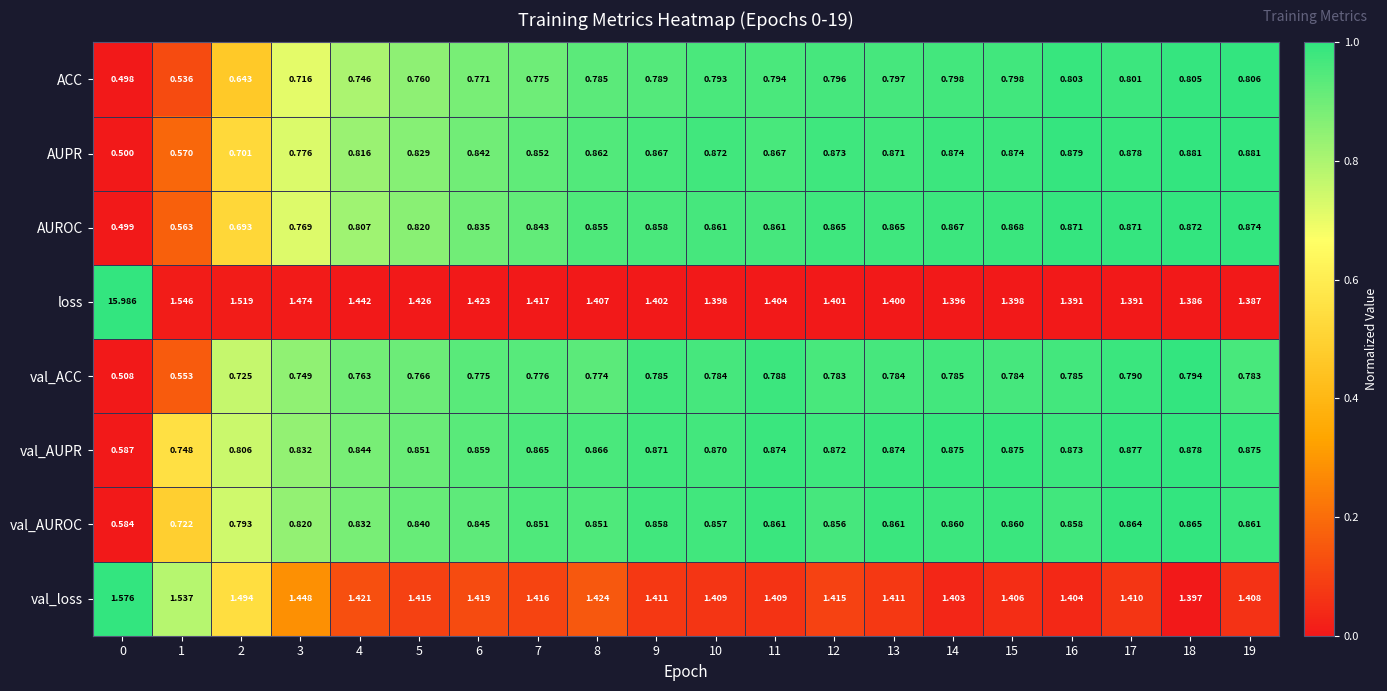

What is the spread (max minus min) of values at 1?

1.0